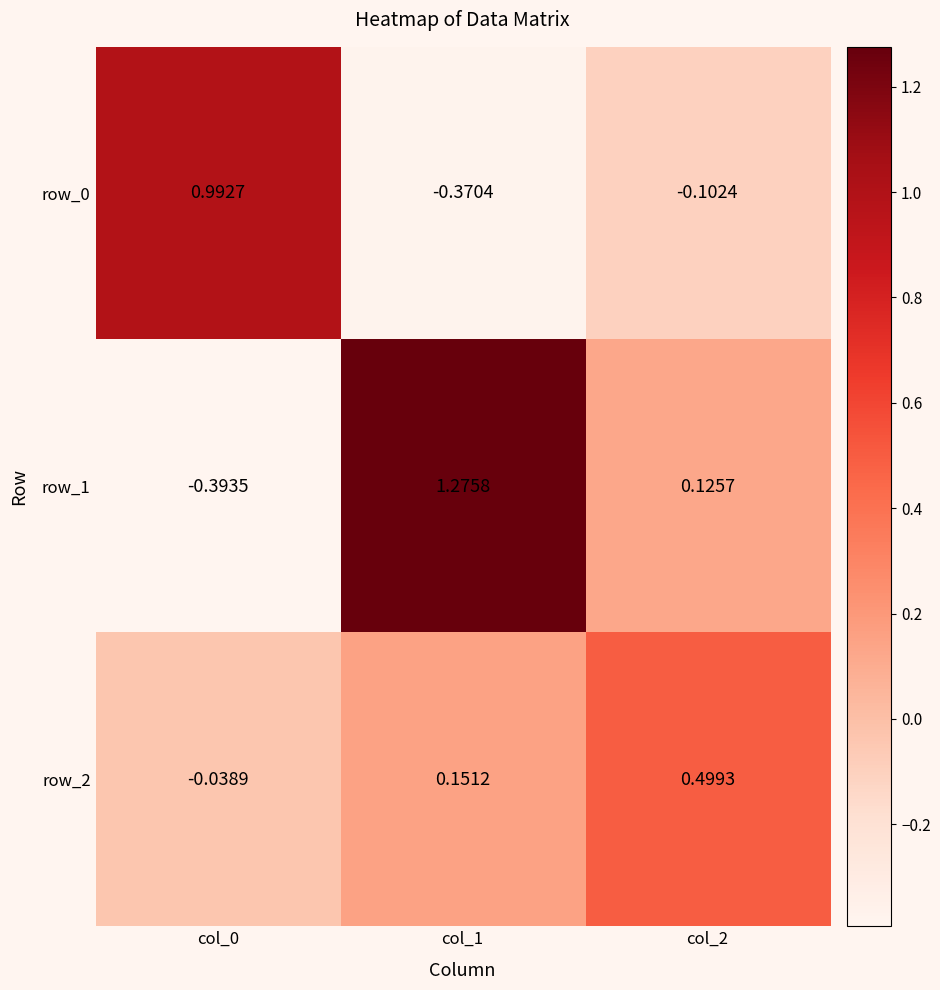

Count the number of categories in the chart.

3